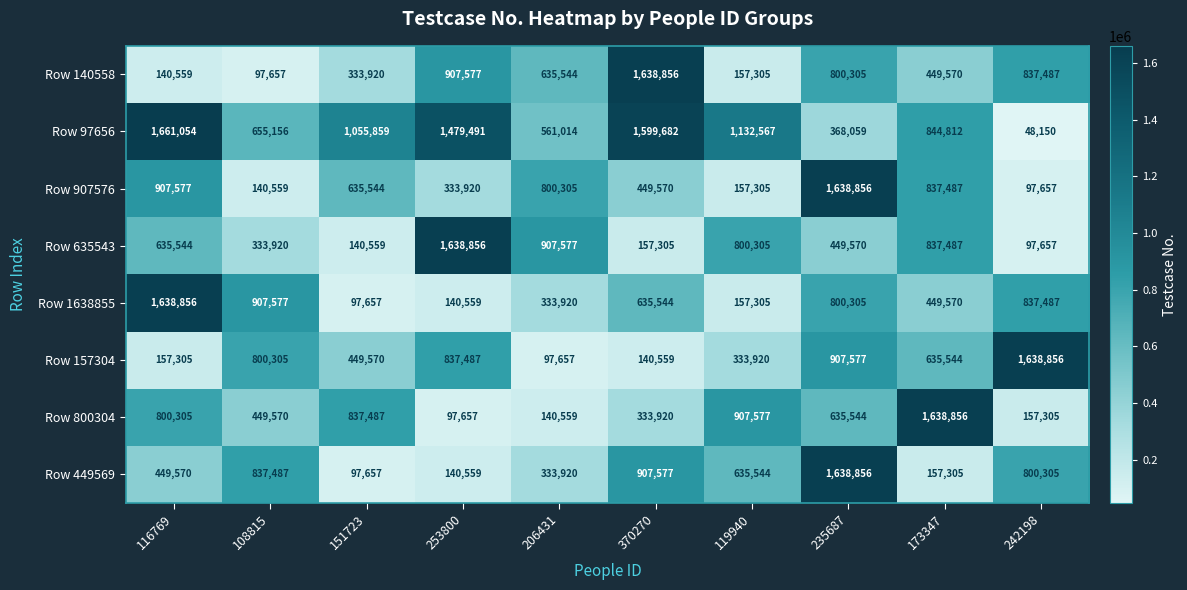

What is the spread (max minus min) of values at 108815?

809920